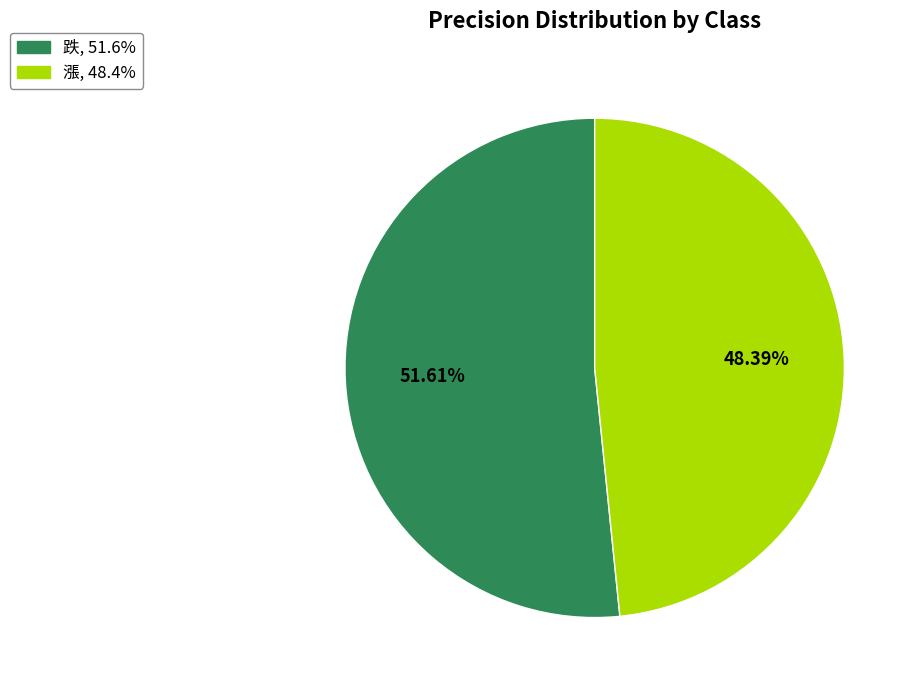

Is there a majority slice in this chart?

Yes